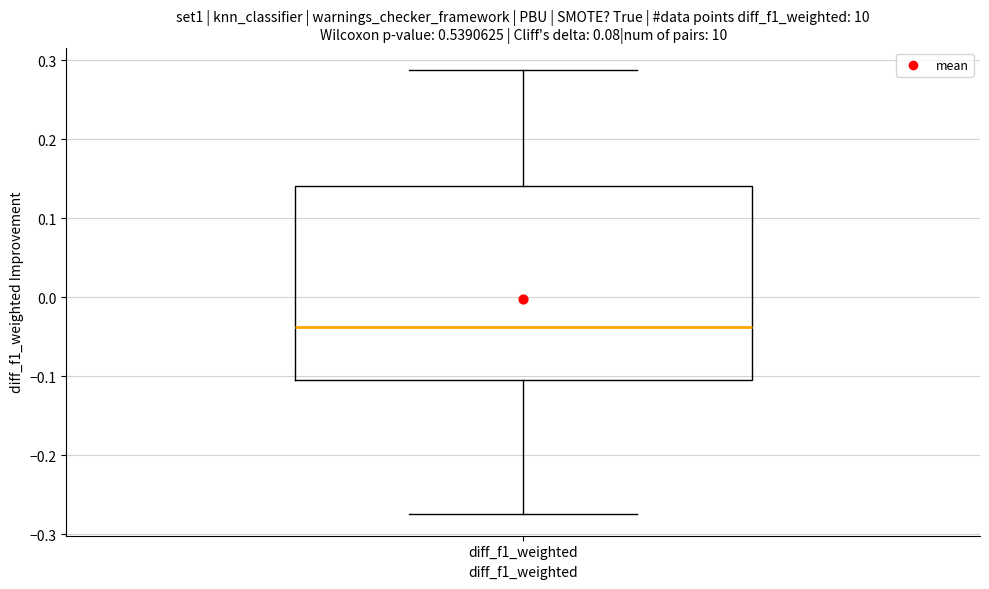

Where does the median line of the box for diff_f1_weighted sit on the y-axis? The values are not printed on the chart, so give them approximately, as read against the axis.

-0.04